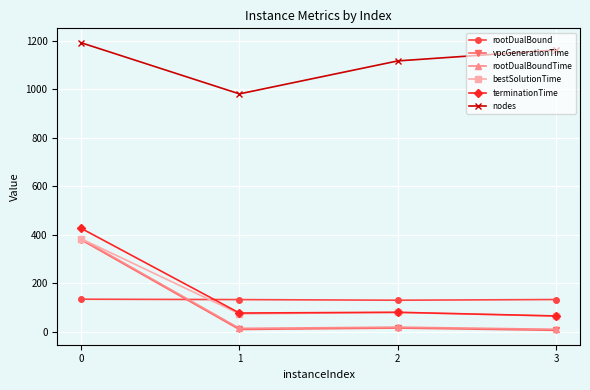

True or false: nodes has more than 1 points higher than both neighbors.

False